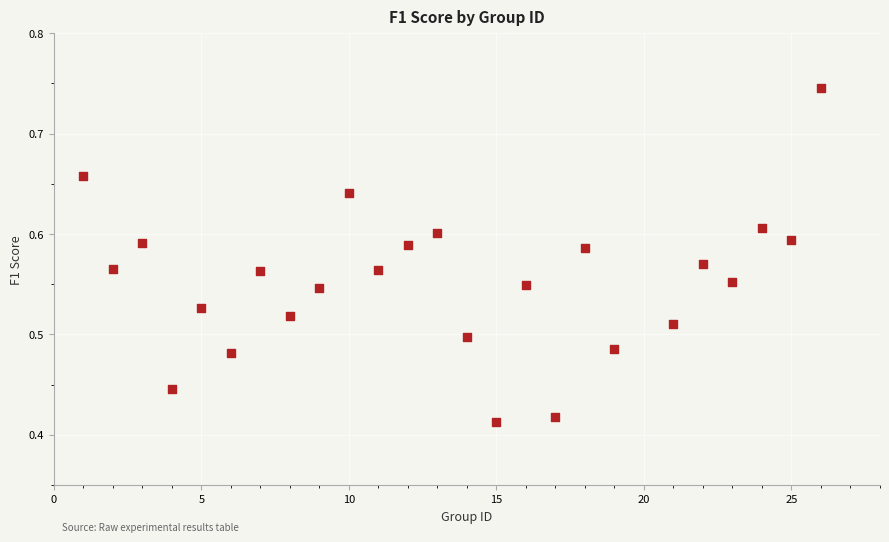

What is the range of X values (max minus min)?

25.0